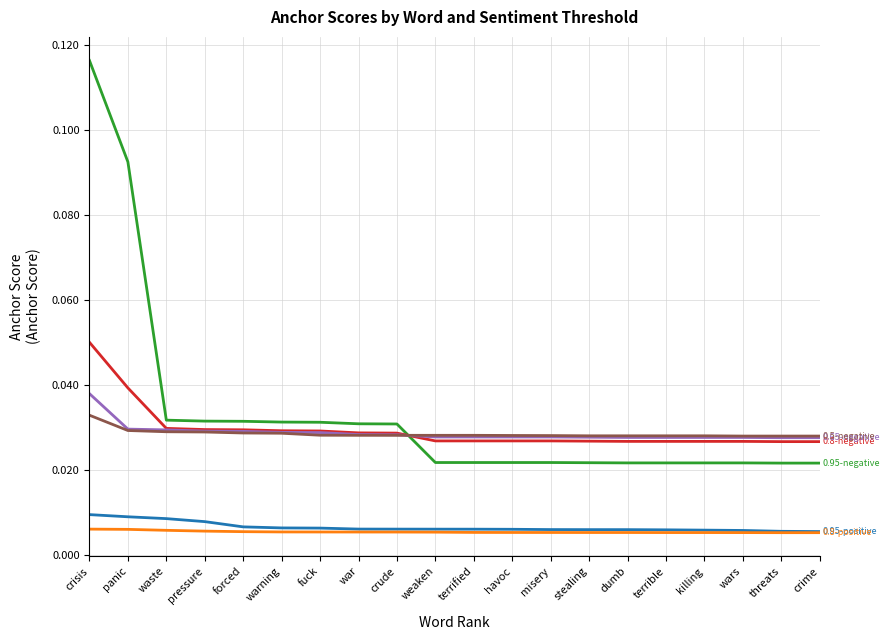

At which category is the sum across all series the highest?

crisis